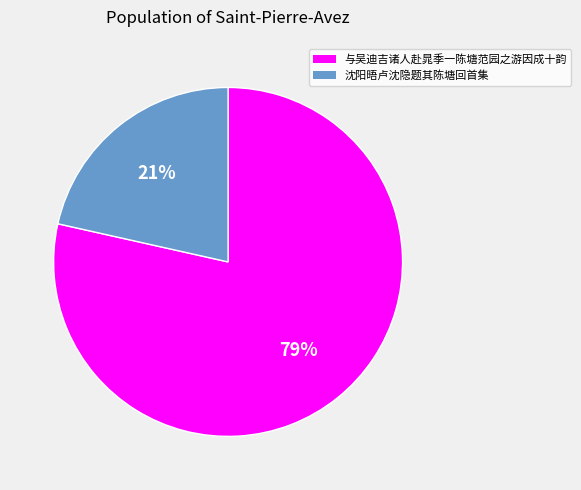

Is it true that 沈阳晤卢沈隐题其陈塘回首集 is 10% of the pie?

False